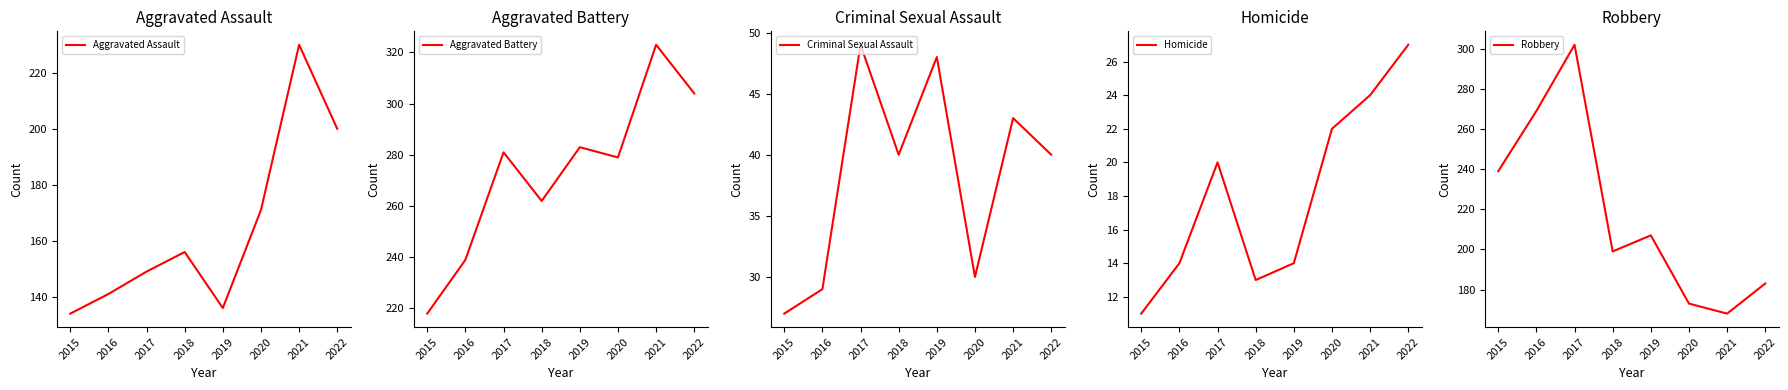

Which series has the widest spread of values?

Robbery